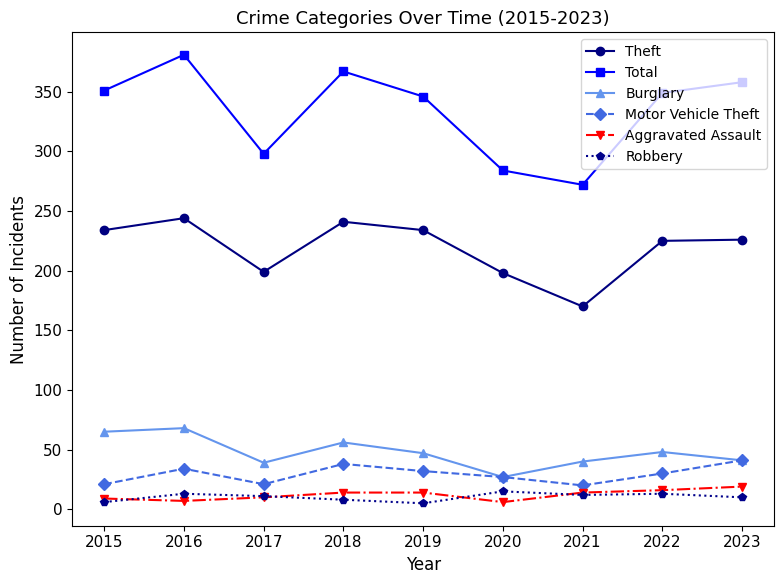

Between 2020 and 2022, which series saw the biggest shift?

Total